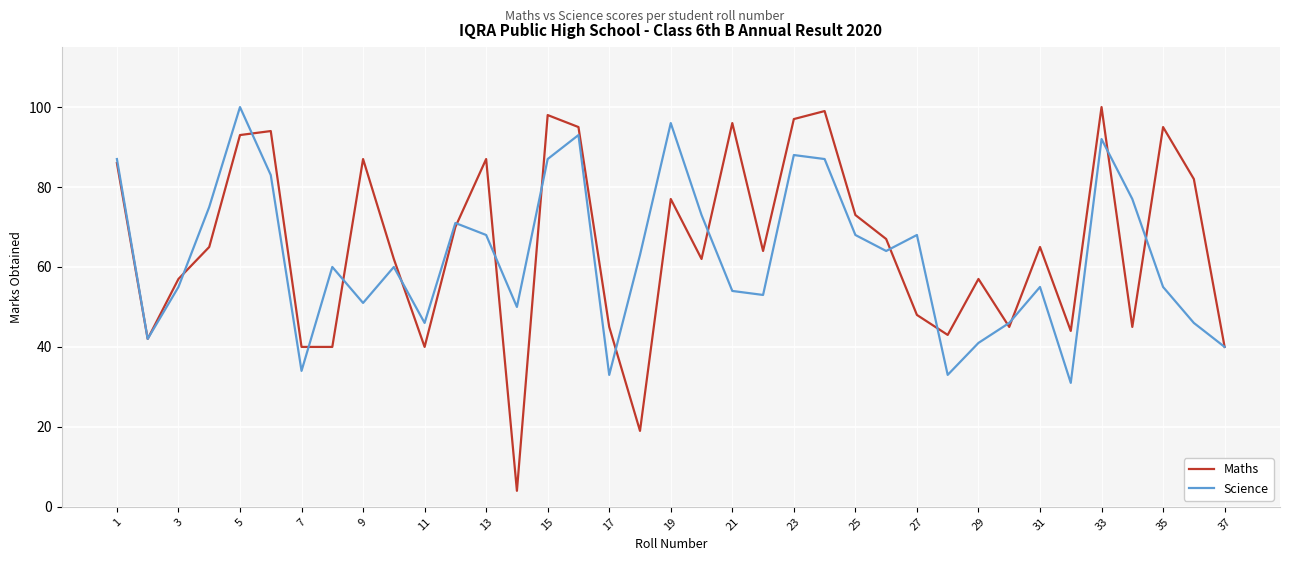

What is the highest value of the Science series?

100